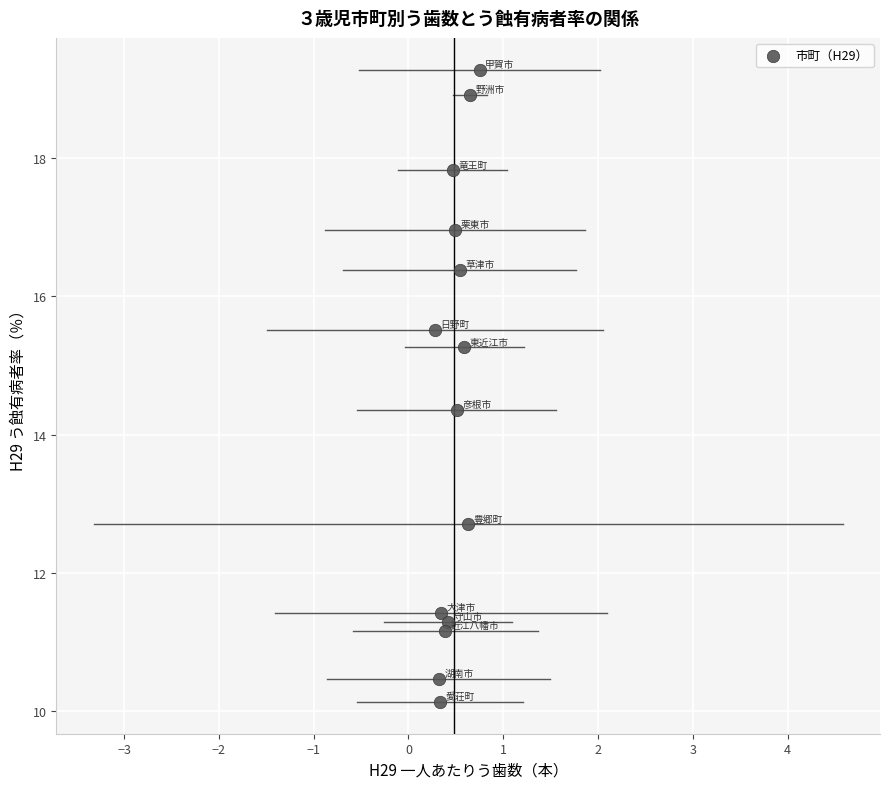

What Y value in the scatter plot is closest to 14?

14.4